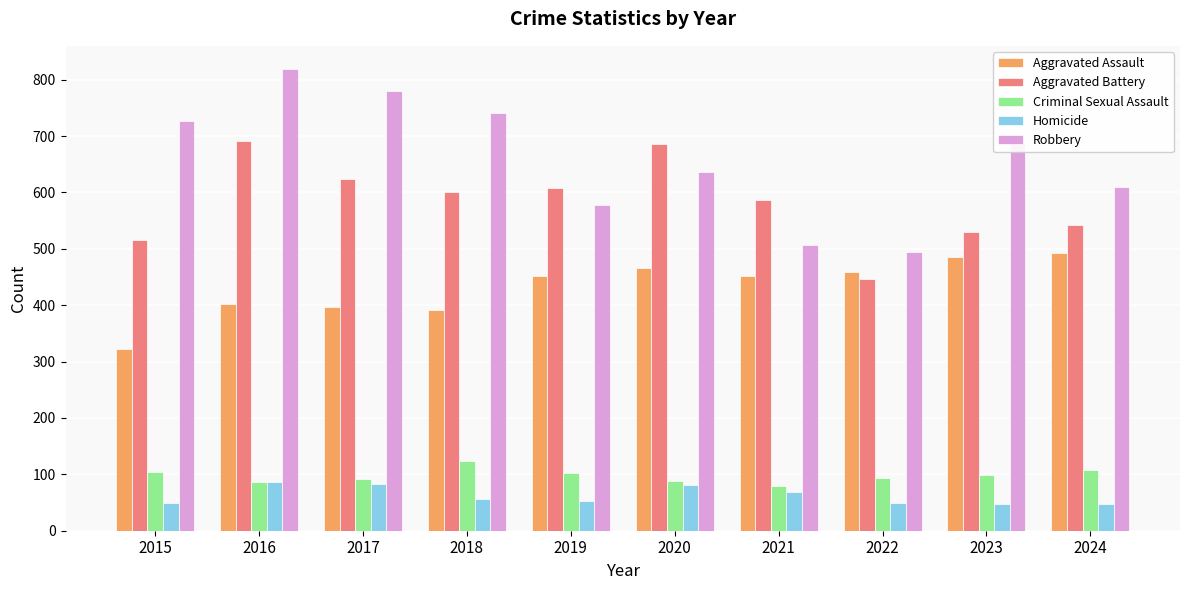

The Aggravated Assault series shows 392 at 2018. True or false?

True